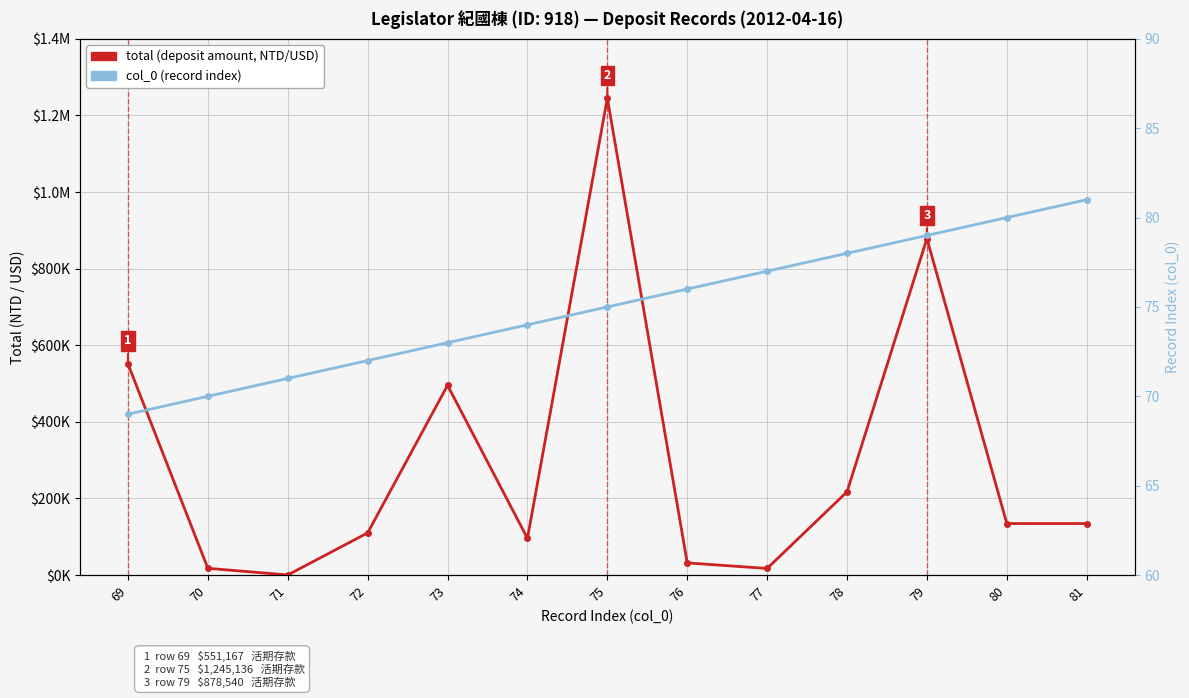

True or false: col_0 (record index) and total (deposit amount, NTD/USD) cross at least once.

False